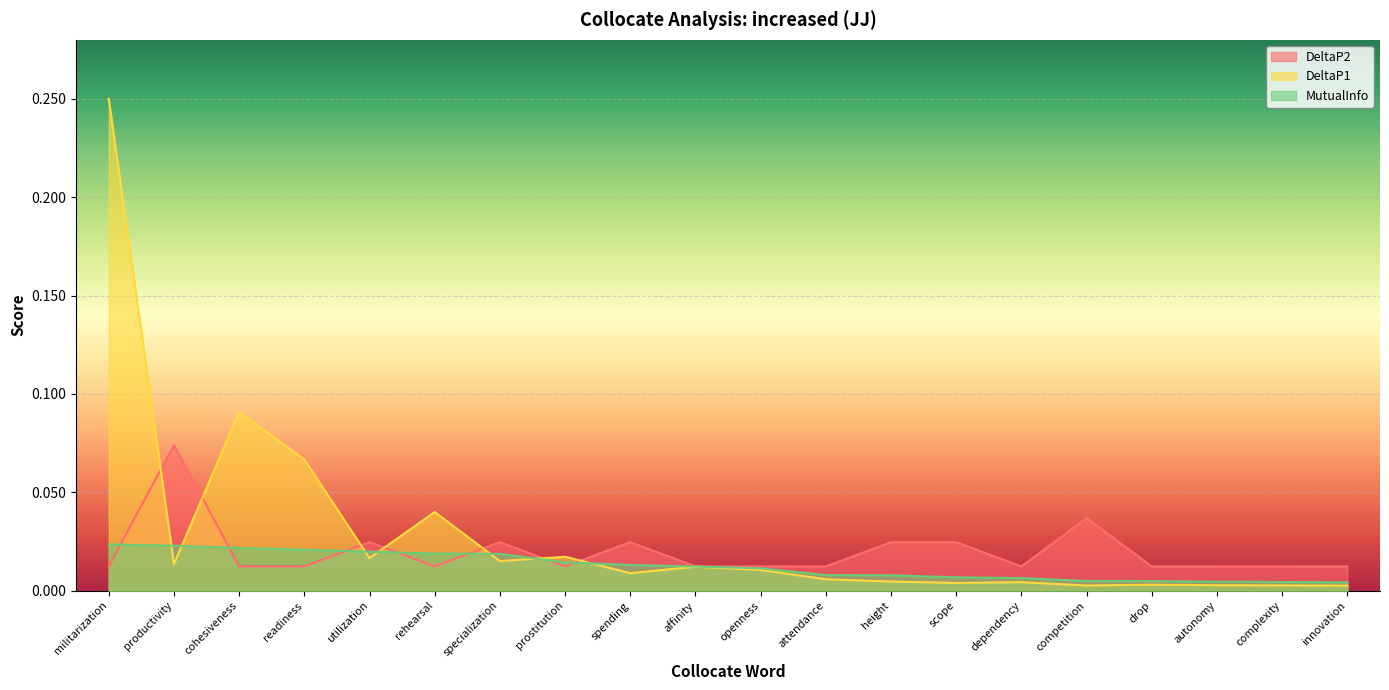

Does the chart display data point markers on the line(s)?

No